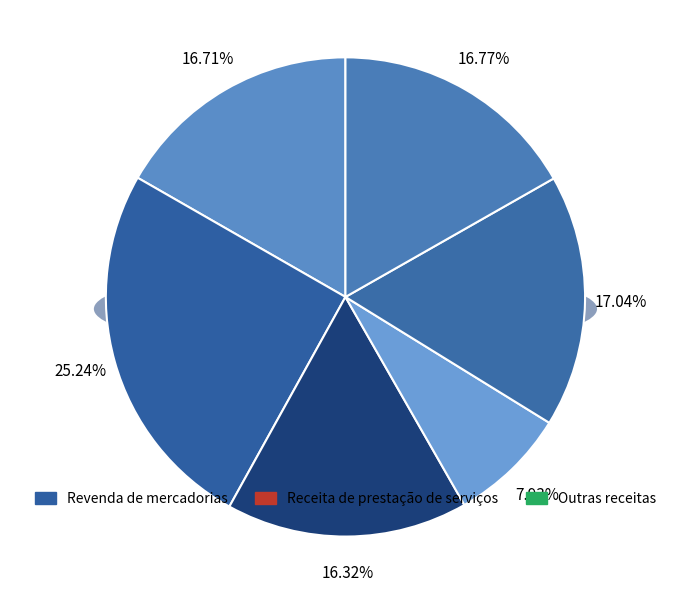

How many slices are in this pie chart?

6